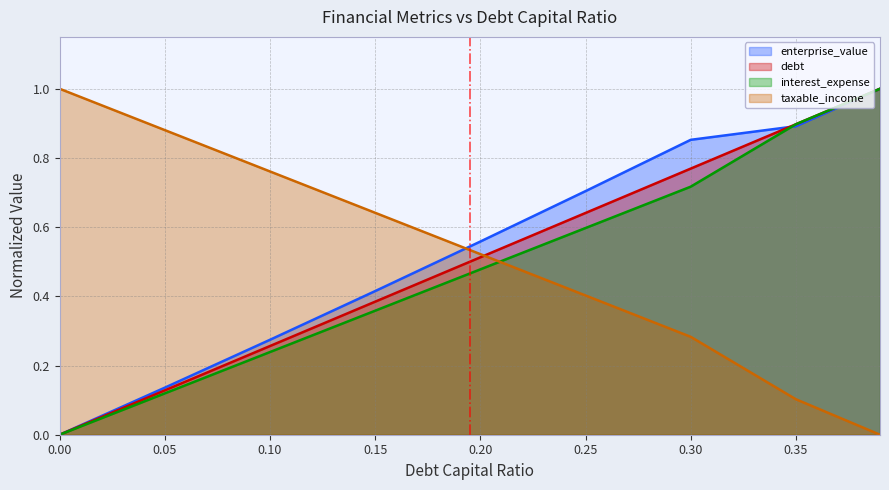

What is the label of the 2nd point from the left?

0.05